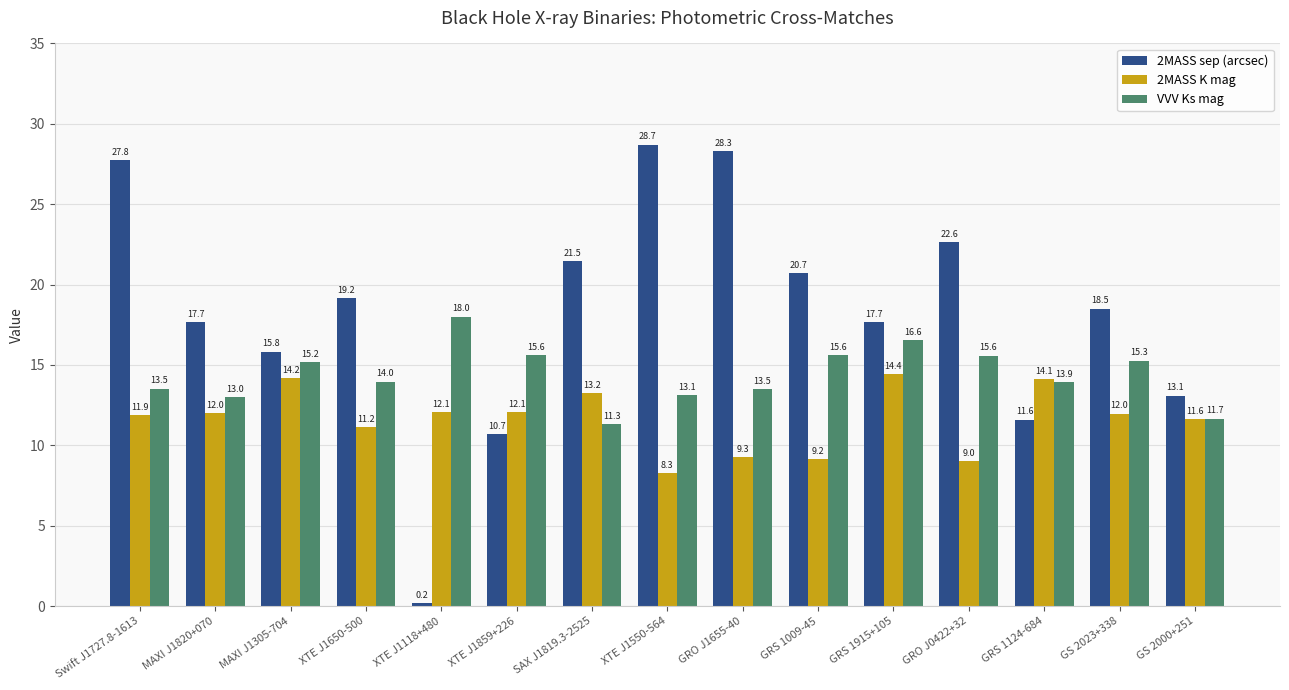

Is it true that 2MASS K mag equals 3.4 at XTE J1650-500?

False